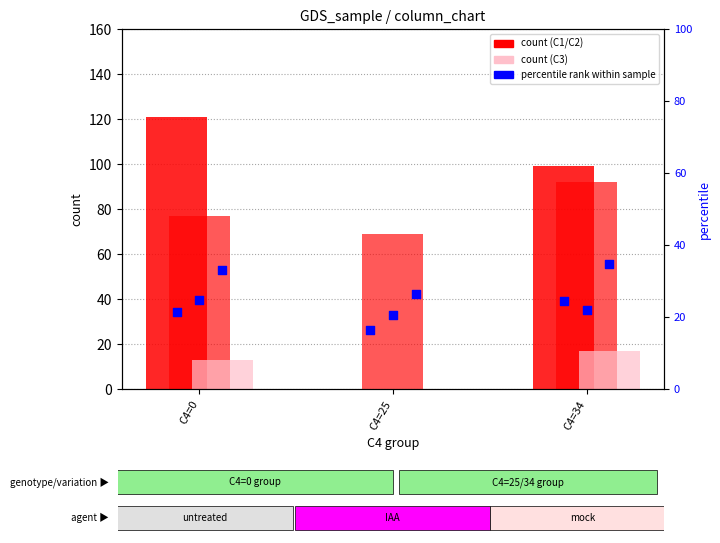

Which series has the widest spread of Y values?

C1 count